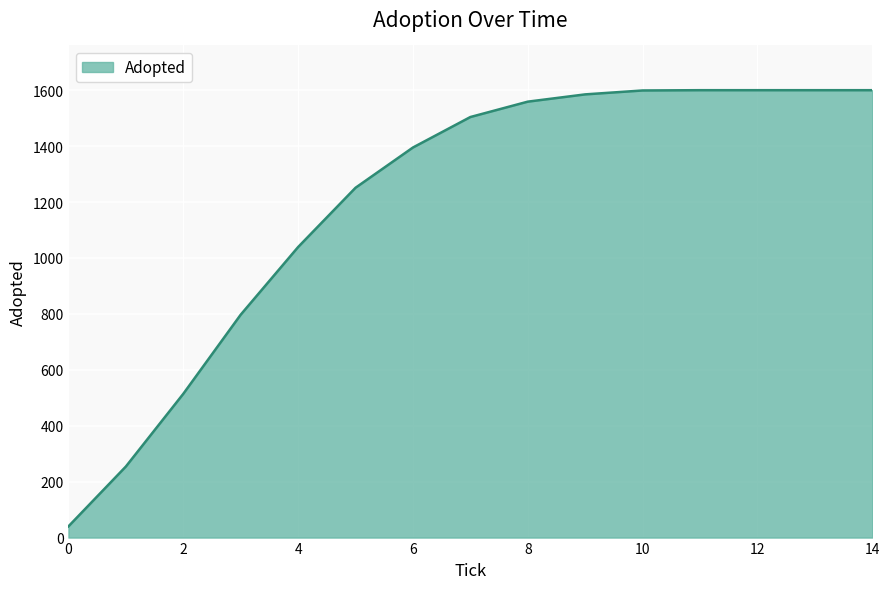

How many categories are shown in the chart?

15